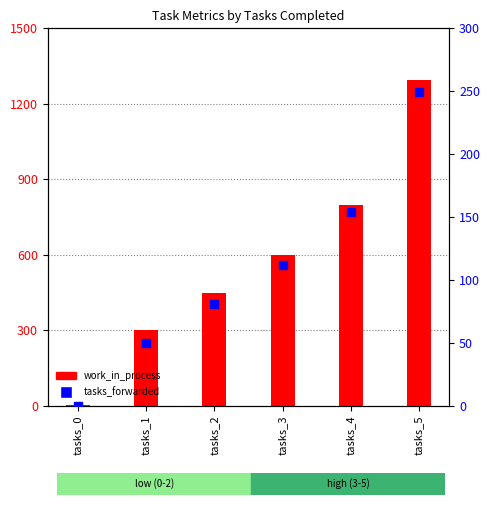

Which series has the widest spread of Y values?

work_in_process